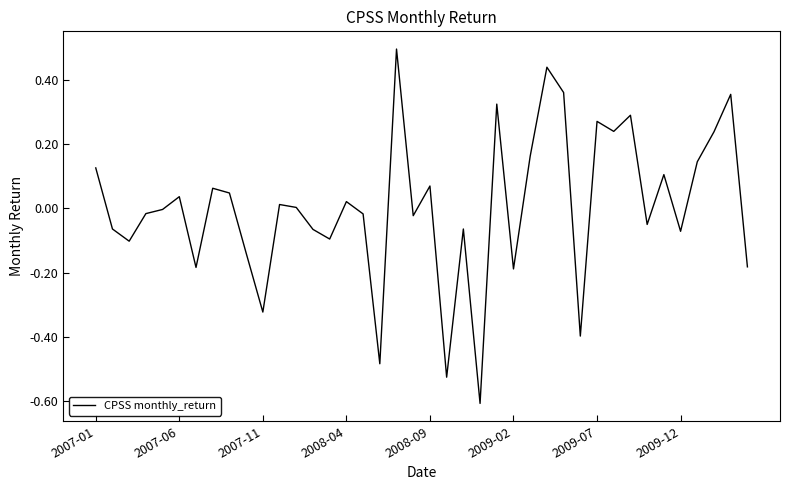

What is the difference between the maximum and minimum values?

1.1